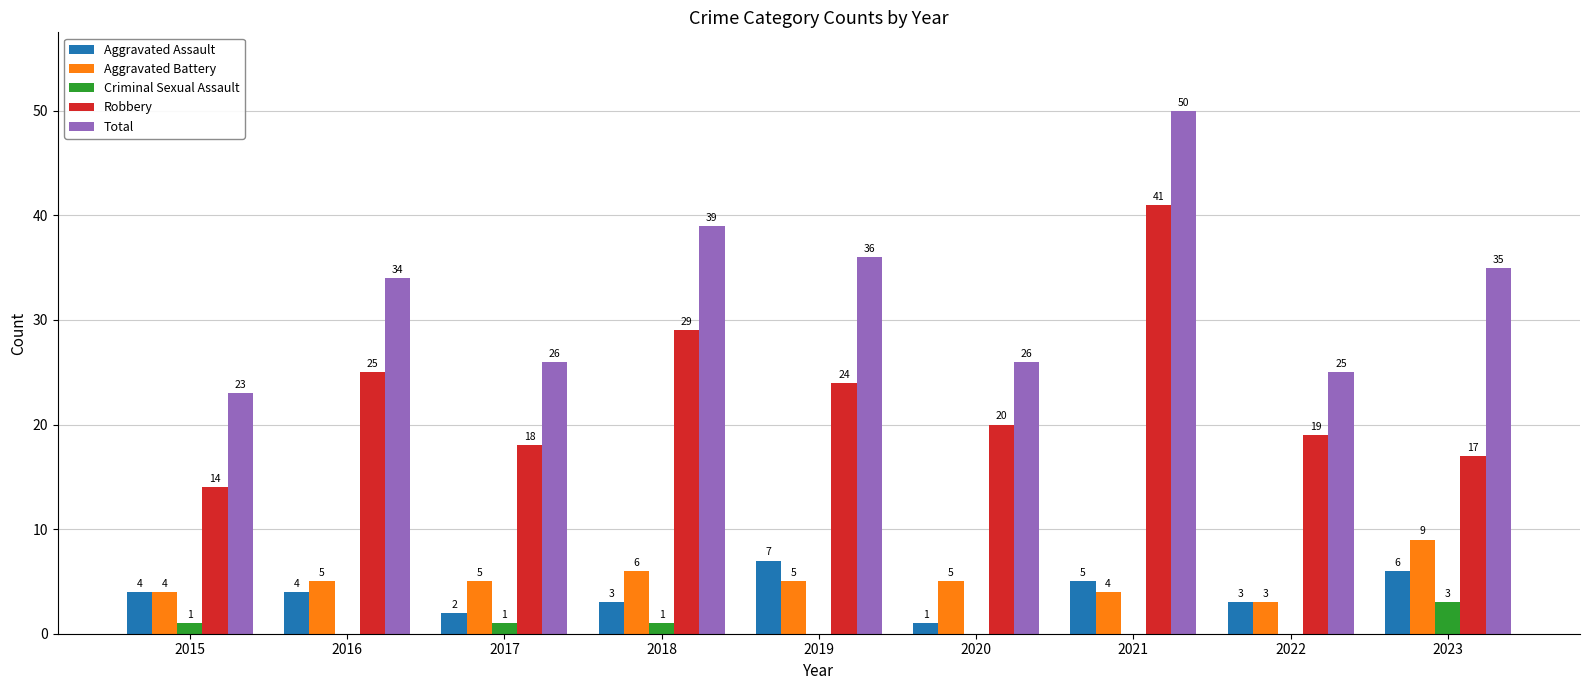

Reading right to left, transcribe all the data shown in this chart.

Aggravated Assault: 6	3	5	1	7	3	2	4	4
Aggravated Battery: 9	3	4	5	5	6	5	5	4
Criminal Sexual Assault: 3	0	0	0	0	1	1	0	1
Robbery: 17	19	41	20	24	29	18	25	14
Total: 35	25	50	26	36	39	26	34	23